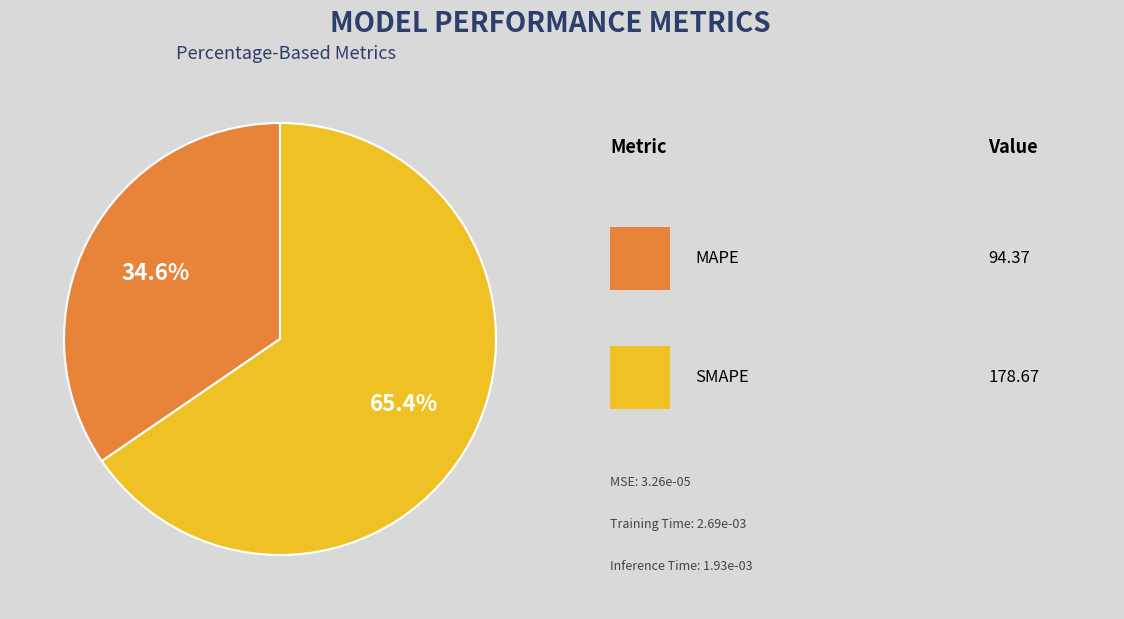

Is there any slice that represents more than half of the pie?

Yes